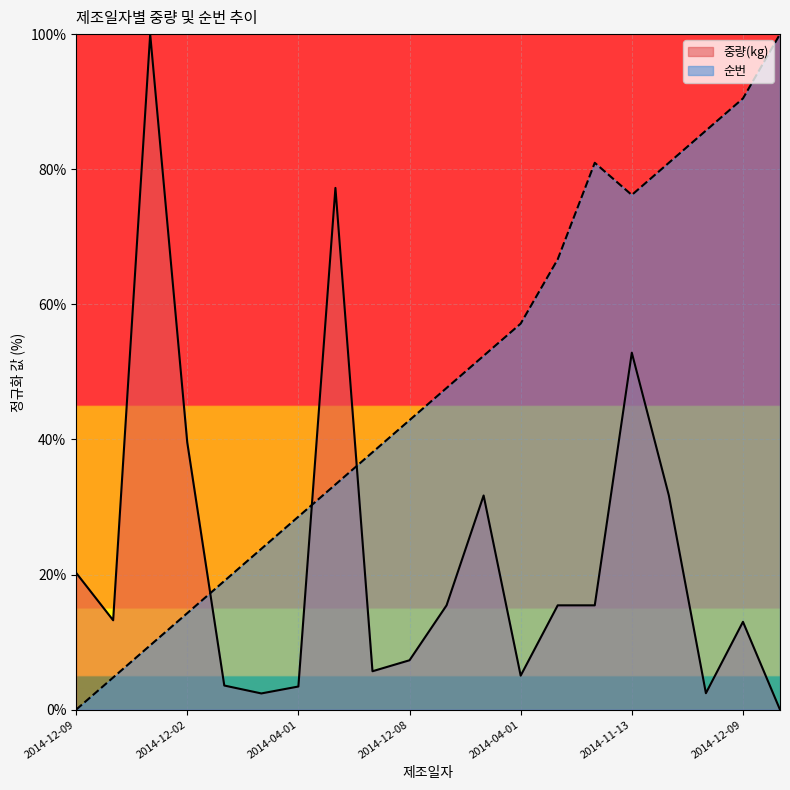

Does the chart display data point markers on the line(s)?

No